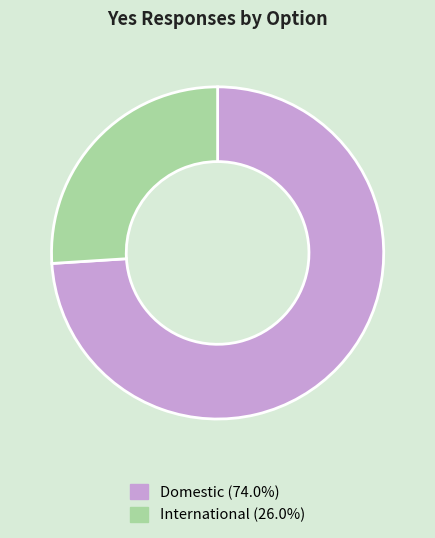

Approximately how many times larger is the value at International compared to Domestic?

0.4